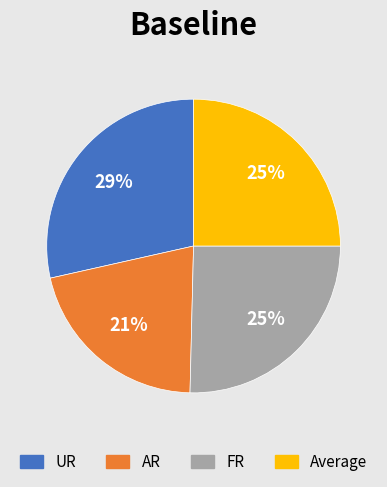

The FR slice represents 20% of the pie. True or false?

False